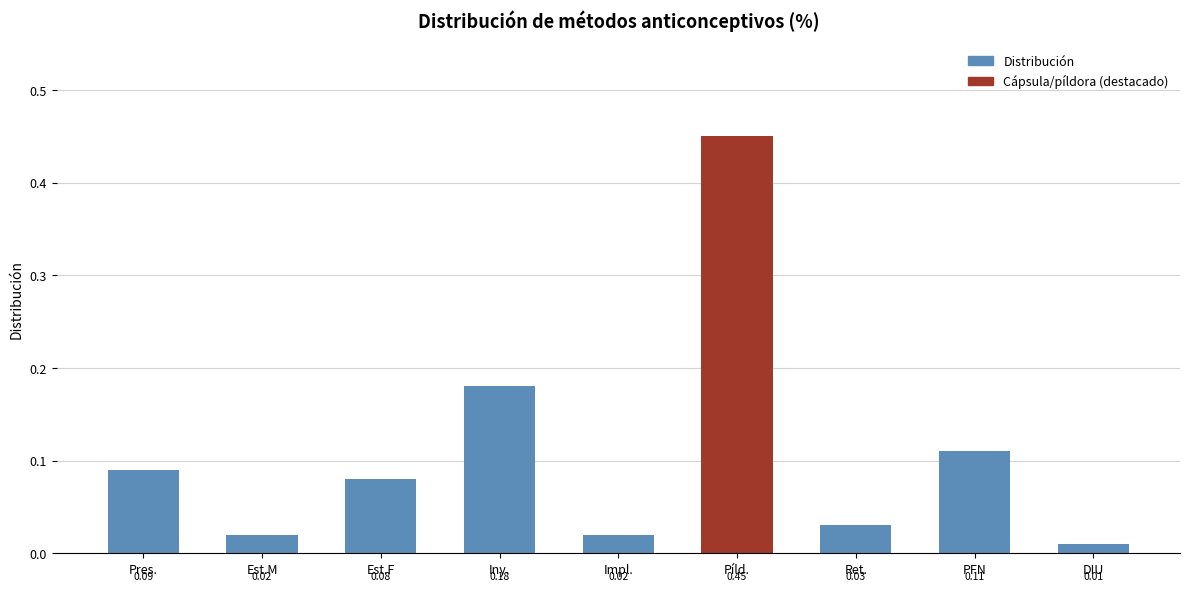

Count the number of categories in the chart.

9